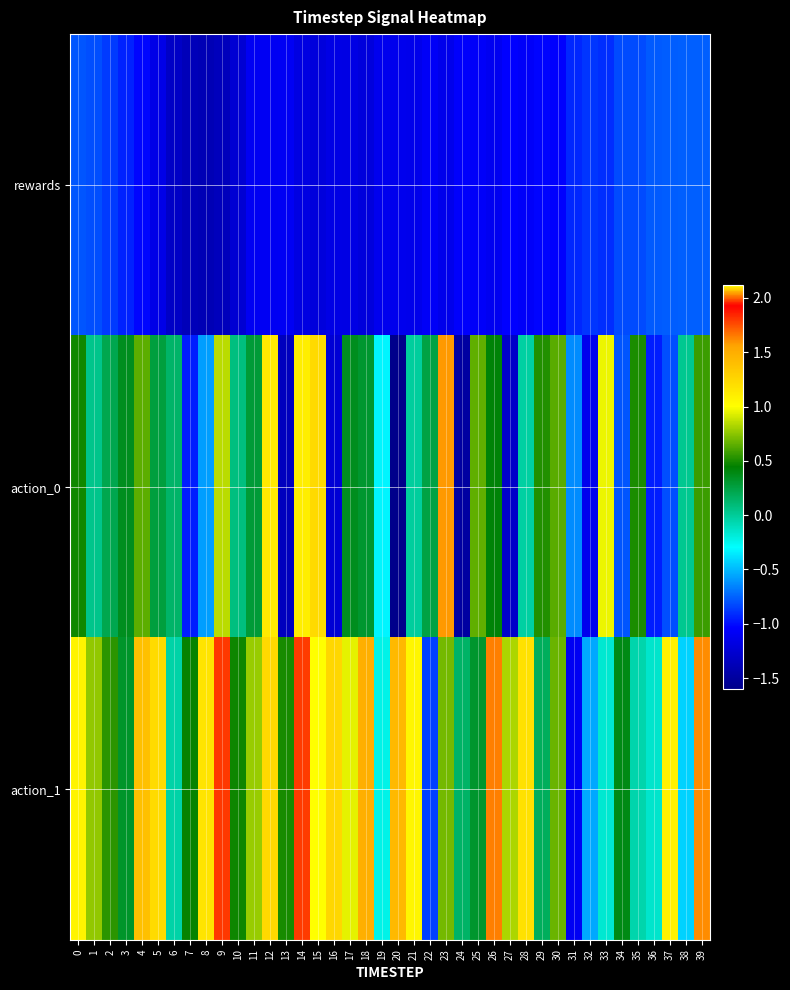

Reading left to right, transcribe all the data shown in this chart.

rewards: 0=-0.8	1=-0.8	2=-0.9	3=-0.9	4=-1.0	5=-1.2	6=-1.3	7=-1.4	8=-1.4	9=-1.4	10=-1.2	11=-1.1	12=-1.1	13=-1.1	14=-1.2	15=-1.2	16=-1.2	17=-1.2	18=-1.2	19=-1.1	20=-1.1	21=-1.1	22=-1.1	23=-1.1	24=-1.1	25=-1.1	26=-1.1	27=-1.0	28=-1.1	29=-1.0	30=-1.0	31=-0.9	32=-0.9	33=-0.9	34=-0.8	35=-0.8	36=-0.8	37=-0.8	38=-0.8	39=-0.8
action_0: 0=0.5	1=0.0	2=0.2	3=0.4	4=0.6	5=0.3	6=0.1	7=-1.0	8=-0.6	9=0.9	10=0.1	11=0.3	12=1.1	13=-1.3	14=1.1	15=1.2	16=-1.2	17=0.4	18=0.3	19=-0.3	20=-1.6	21=-0.0	22=0.2	23=1.6	24=-1.5	25=0.7	26=0.4	27=-1.3	28=-0.0	29=0.5	30=0.6	31=-0.6	32=-1.1	33=1.0	34=-0.8	35=0.5	36=-1.0	37=-0.8	38=0.0	39=0.6
action_1: 0=1.1	1=0.8	2=0.5	3=0.3	4=1.4	5=1.2	6=-0.0	7=0.5	8=1.2	9=1.8	10=0.5	11=0.8	12=1.2	13=0.5	14=1.8	15=2.1	16=1.2	17=0.9	18=2.1	19=-0.2	20=1.4	21=1.1	22=-0.9	23=0.7	24=0.1	25=0.3	26=1.6	27=0.8	28=1.2	29=0.2	30=0.7	31=-1.1	32=-0.5	33=-0.2	34=0.4	35=-0.1	36=-0.2	37=1.1	38=-0.4	39=1.6